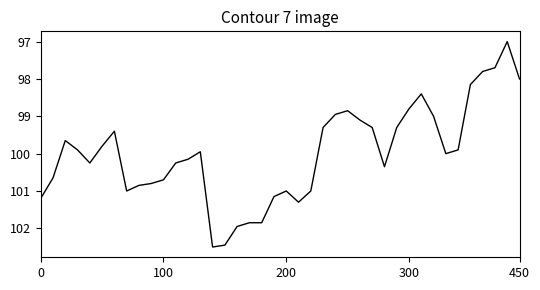

What is the smallest value displayed?

97.0